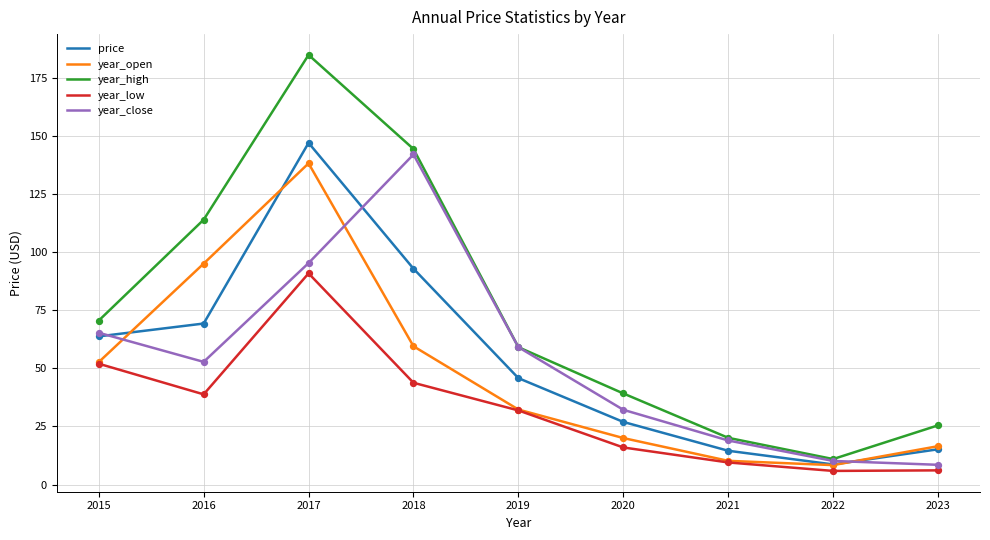

Is the value of year_open at 2022 greater than the value of year_high at 2023?

No